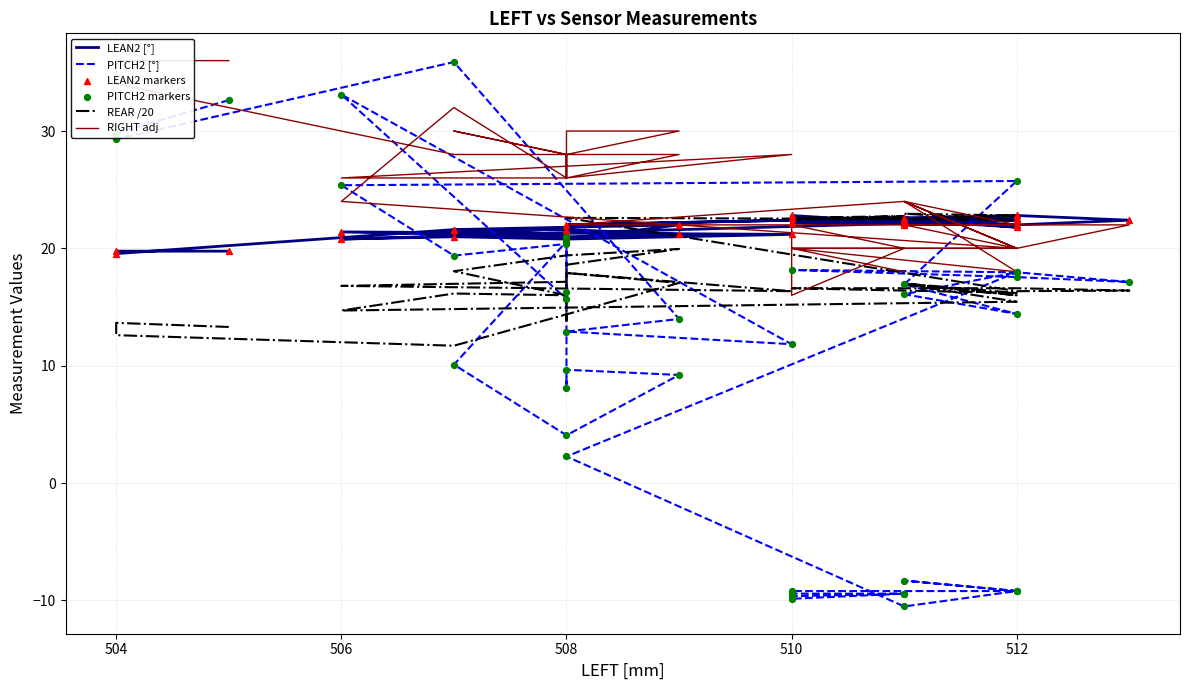

At how many categories does at least one series exceed 3?

40